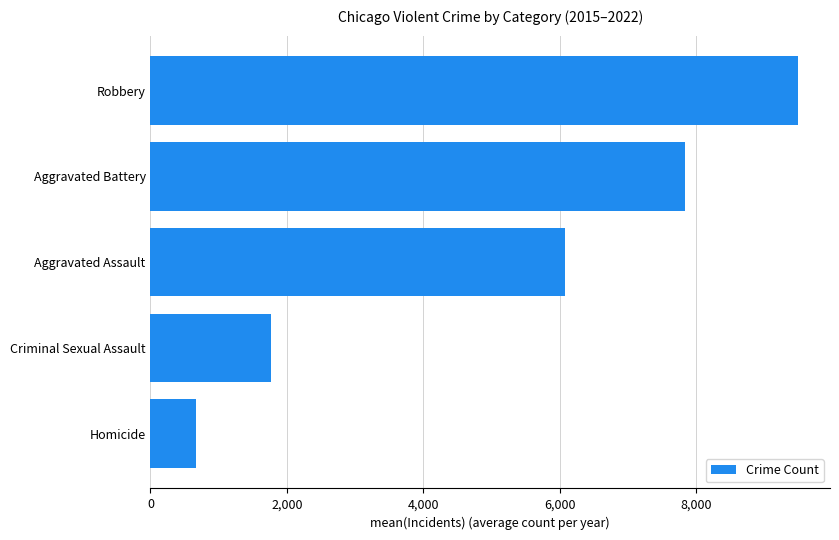

What is the ratio of the value at Aggravated Battery to the value at Criminal Sexual Assault?

4.4